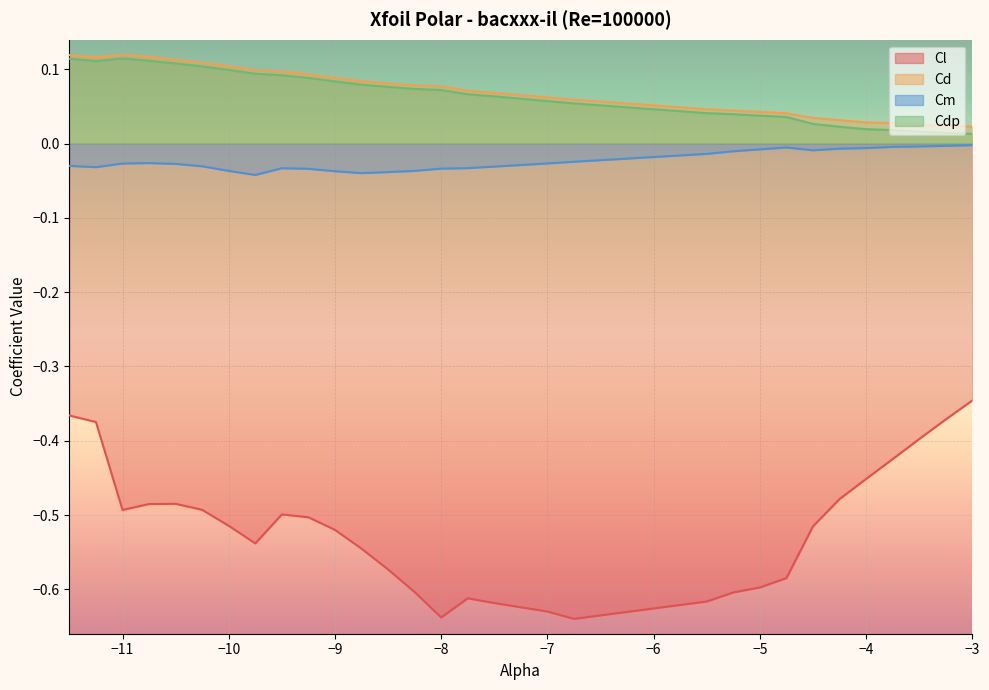

Reading left to right, transcribe all the data shown in this chart.

Cl: -0.4	-0.4	-0.5	-0.5	-0.5	-0.5	-0.5	-0.5	-0.5	-0.5	-0.5	-0.5	-0.6	-0.6	-0.6	-0.6	-0.6	-0.6	-0.6	-0.6	-0.6	-0.6	-0.6	-0.5	-0.5	-0.5	-0.4	-0.4	-0.4	-0.3
Cd: 0.1	0.1	0.1	0.1	0.1	0.1	0.1	0.1	0.1	0.1	0.1	0.1	0.1	0.1	0.1	0.1	0.1	0.1	0.1	0.0	0.0	0.0	0.0	0.0	0.0	0.0	0.0	0.0	0.0	0.0
Cm: -0.0	-0.0	-0.0	-0.0	-0.0	-0.0	-0.0	-0.0	-0.0	-0.0	-0.0	-0.0	-0.0	-0.0	-0.0	-0.0	-0.0	-0.0	-0.0	-0.0	-0.0	-0.0	-0.0	-0.0	-0.0	-0.0	-0.0	-0.0	-0.0	-0.0
Cdp: 0.1	0.1	0.1	0.1	0.1	0.1	0.1	0.1	0.1	0.1	0.1	0.1	0.1	0.1	0.1	0.1	0.1	0.1	0.1	0.0	0.0	0.0	0.0	0.0	0.0	0.0	0.0	0.0	0.0	0.0